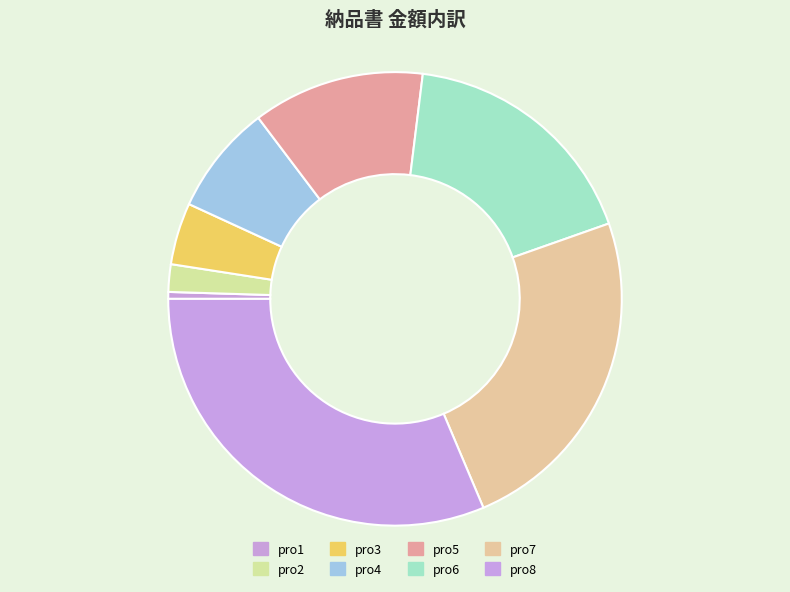

Which category has the smallest portion of the pie?

pro1